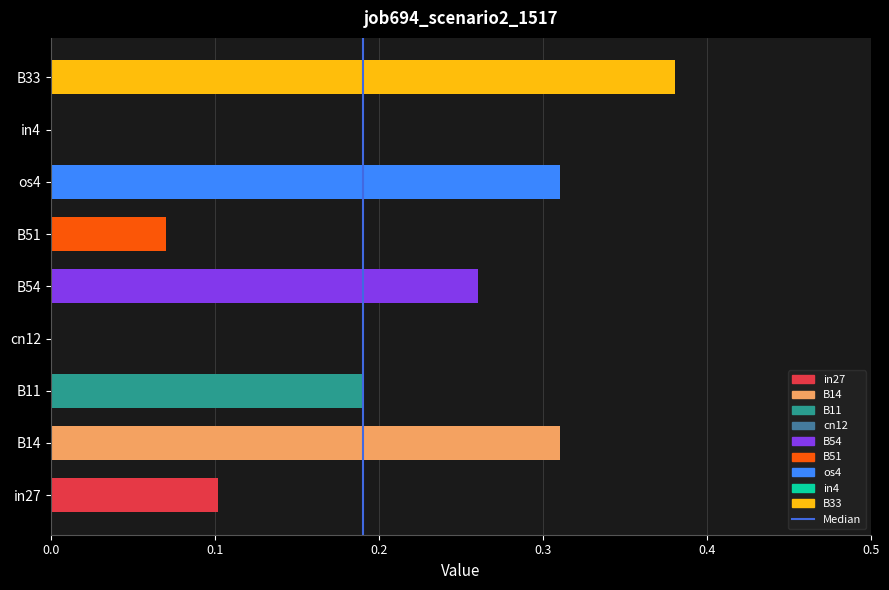

What is the sum of all values?

1.6